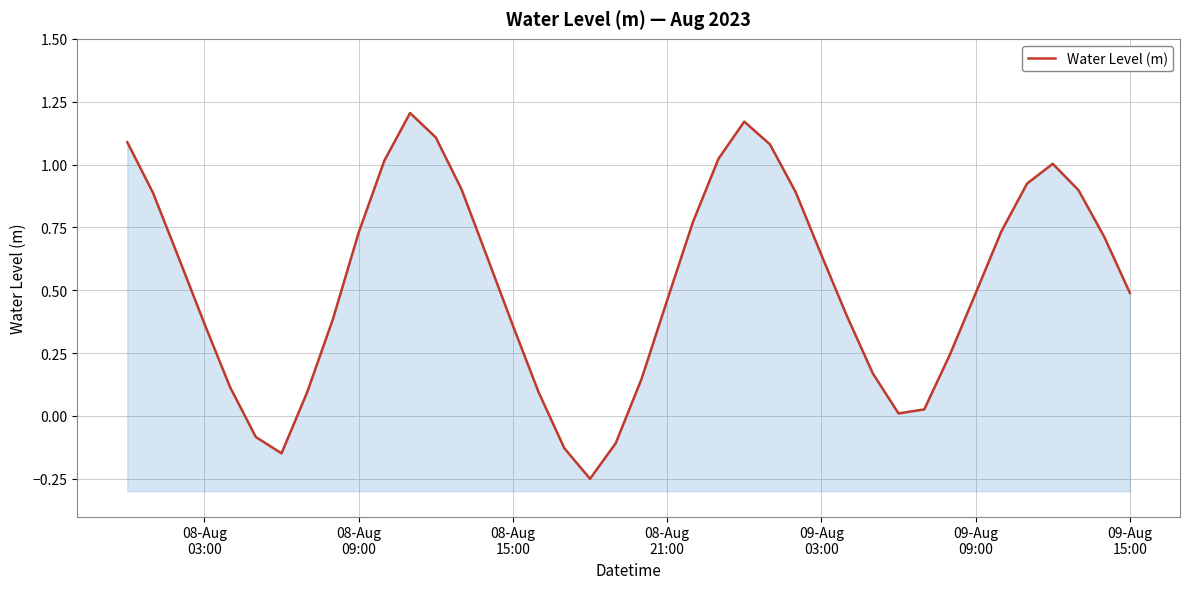

Is it true that the value at 14 is 1.1?

False